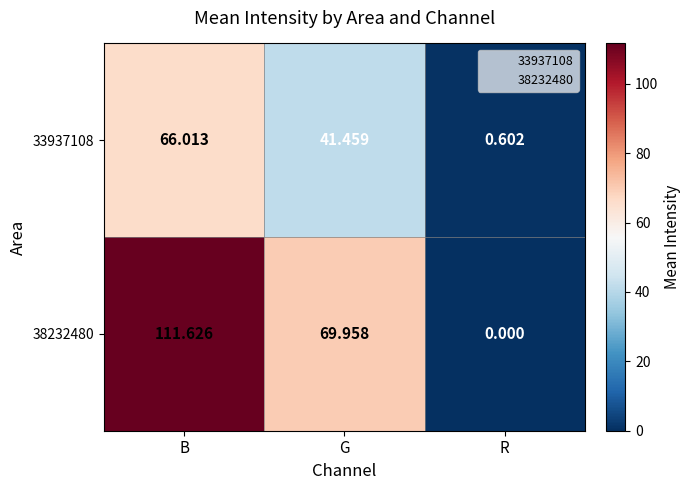

At which category is the sum across all series the highest?

B